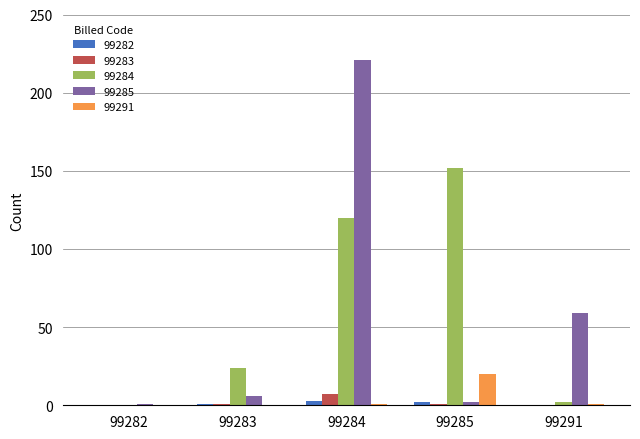

The 99291 series shows 0 at 99282. True or false?

True